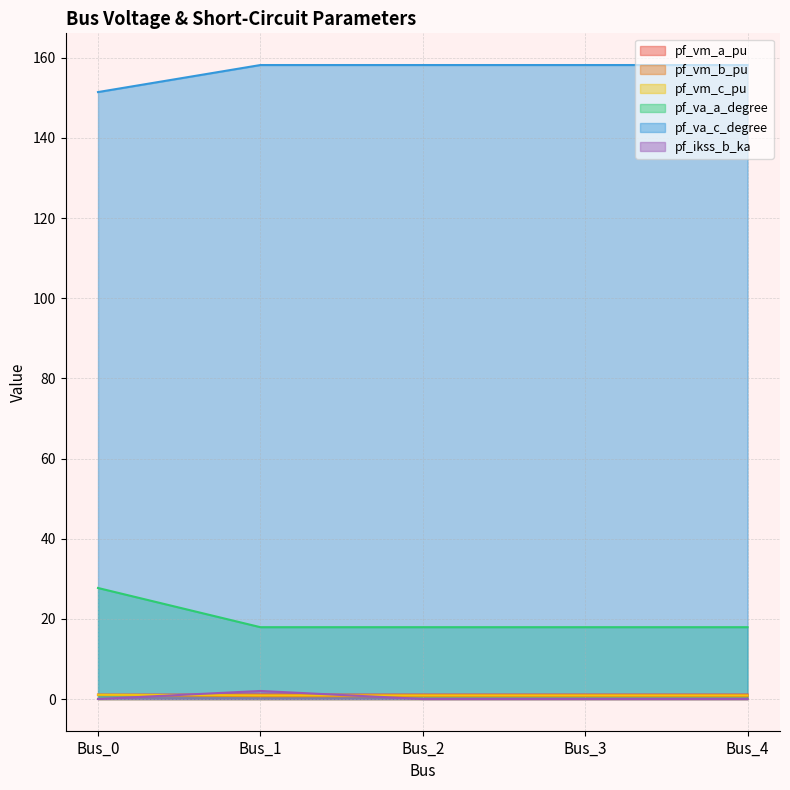

Is it true that pf_ikss_b_ka equals 0.0 at Bus_0?

True